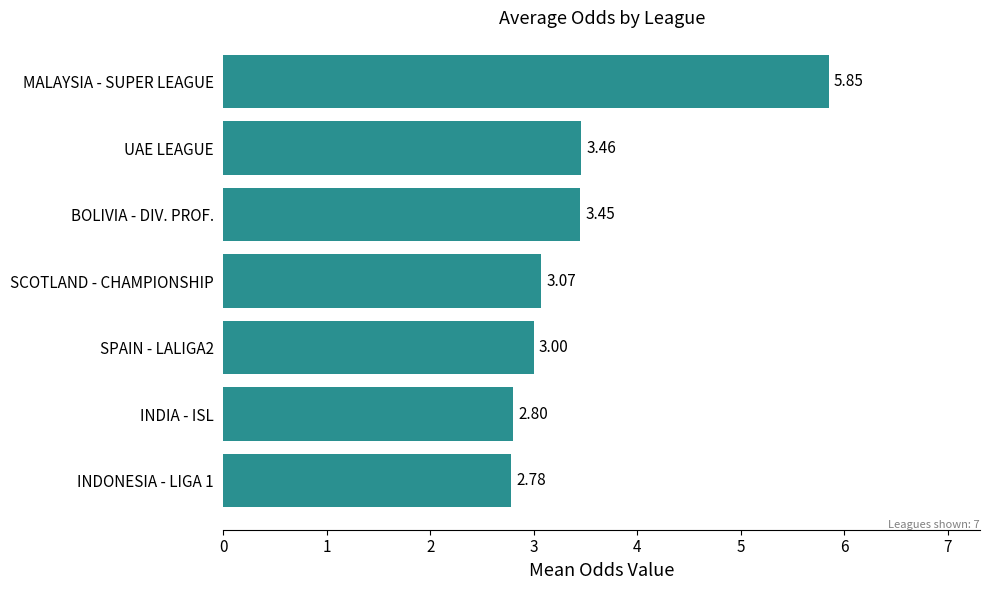

Are the bars horizontal?

Yes